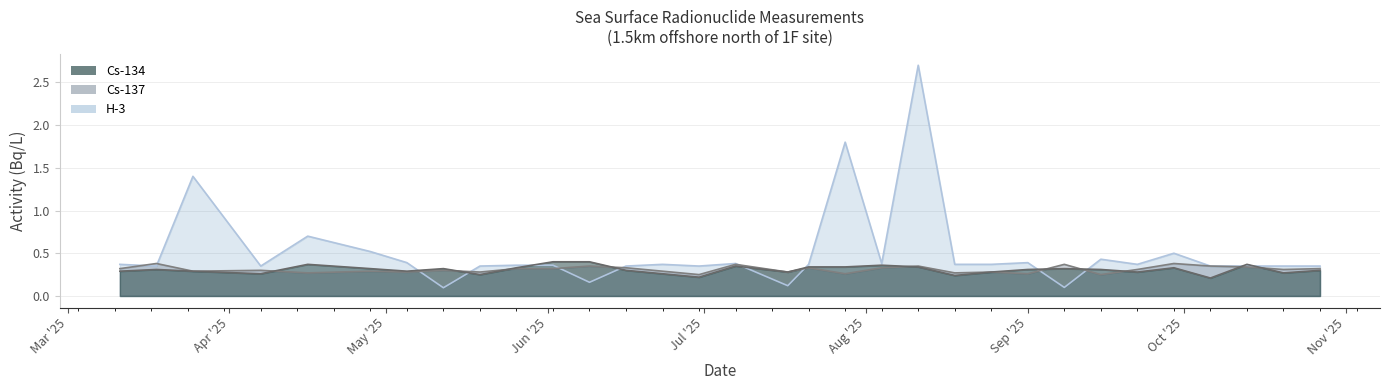

How many distinct data groups are displayed?

3